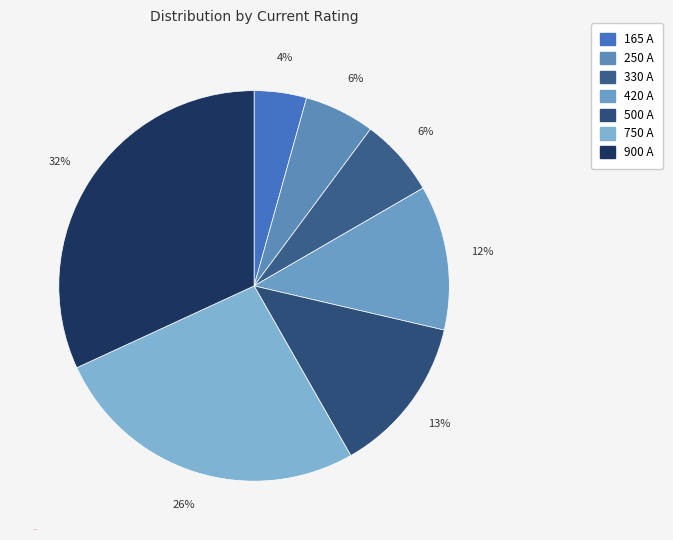

Is 165 A the majority of the pie?

No